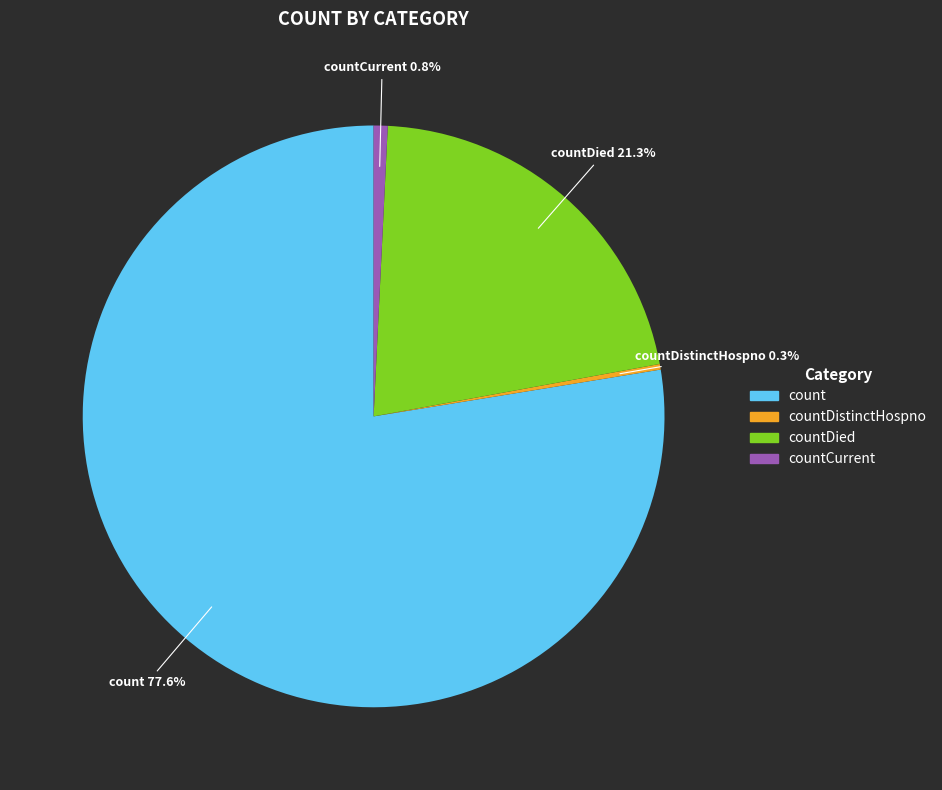

Does any single category account for the majority?

Yes